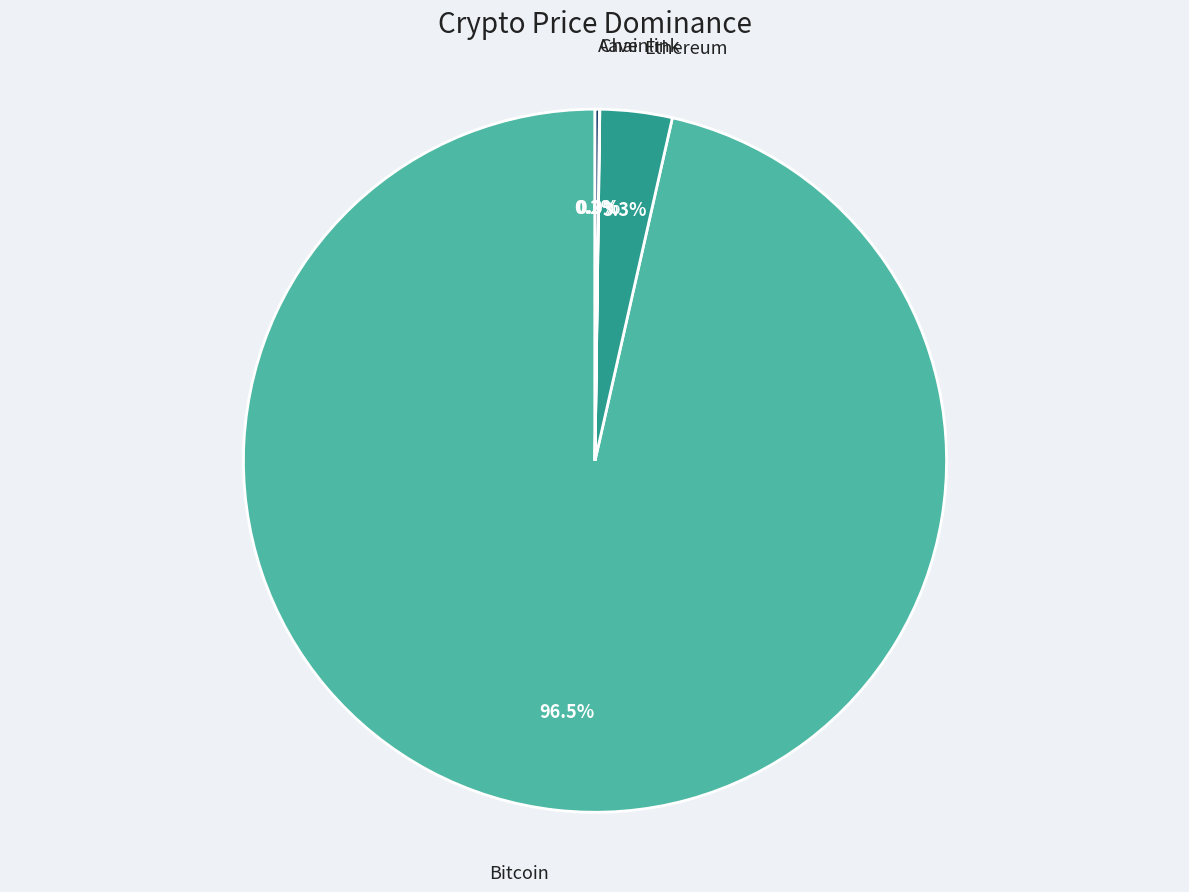

Is there any slice that represents more than half of the pie?

Yes